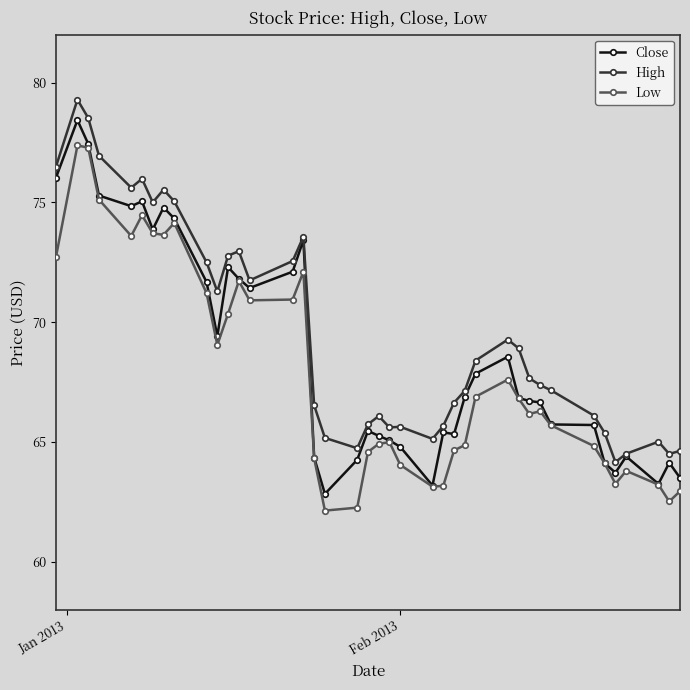

What is the maximum value for High?

79.3